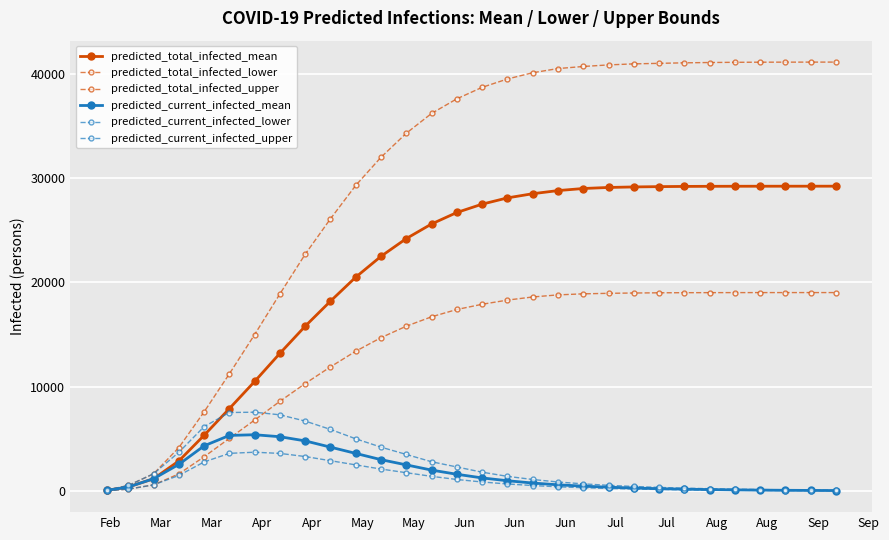

Reading right to left, list all the values displayed in this chart.

predicted_total_infected_mean: 29222	29221	29220	29218	29215	29210	29200	29180	29150	29100	29000	28800	28500	28100	27500	26700	25600	24200	22500	20500	18200	15800	13200	10500	7899	5339	2876	1170	382	55
predicted_total_infected_lower: 19022	19022	19021	19020	19018	19015	19010	19000	18980	18950	18900	18800	18600	18300	17900	17400	16700	15800	14700	13400	11900	10300	8600	6800	5043	3278	1638	582	175	25
predicted_total_infected_upper: 41120	41118	41115	41110	41100	41080	41050	41000	40950	40850	40700	40500	40100	39500	38700	37600	36200	34300	32000	29300	26100	22700	18900	15000	11236	7585	4160	1645	525	75
predicted_current_infected_mean: 39	50	64	82	105	135	170	220	280	360	460	590	760	980	1250	1600	2000	2500	3000	3600	4200	4800	5200	5390	5325	4326	2549	1170	382	55
predicted_current_infected_lower: 24	31	40	52	67	87	112	145	185	240	310	400	520	670	860	1100	1400	1750	2100	2500	2900	3300	3600	3715	3606	2782	1488	582	175	25
predicted_current_infected_upper: 67	85	107	135	170	215	270	340	430	540	680	860	1100	1400	1800	2300	2800	3500	4200	5000	5900	6700	7300	7551	7522	6167	3710	1645	525	75